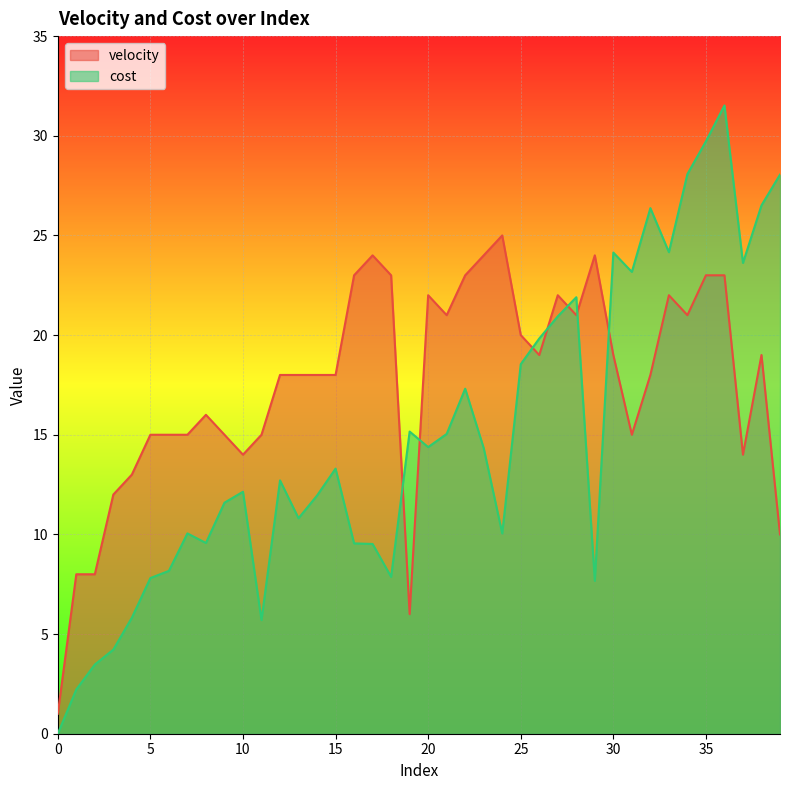

Which series ends up on top after the final intersection of cost and velocity?

cost